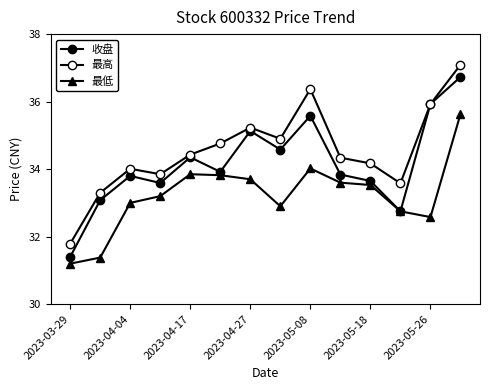

How many lines are shown in the chart?

3